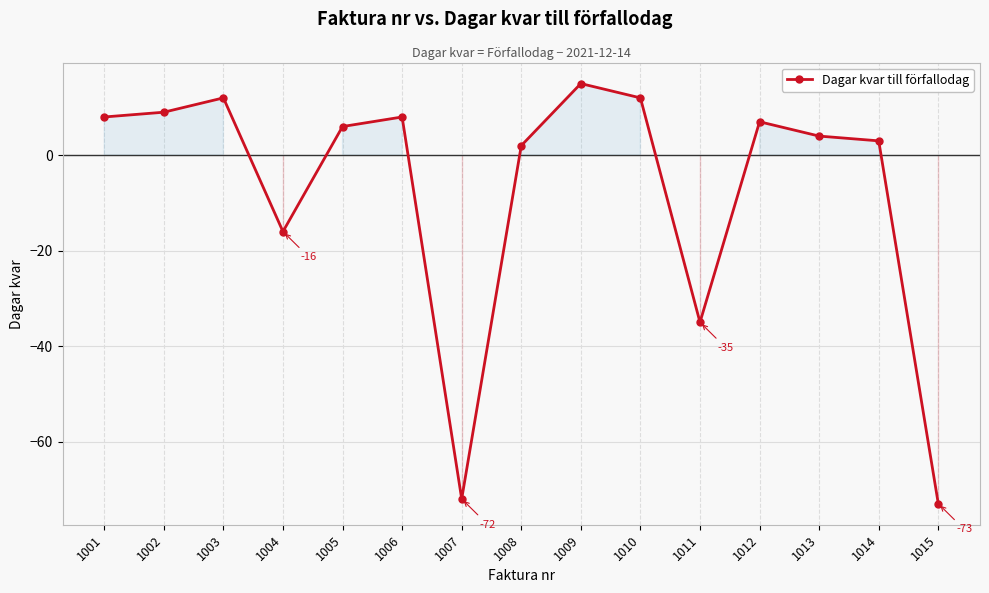

What is the minimum value shown in the chart?

-73